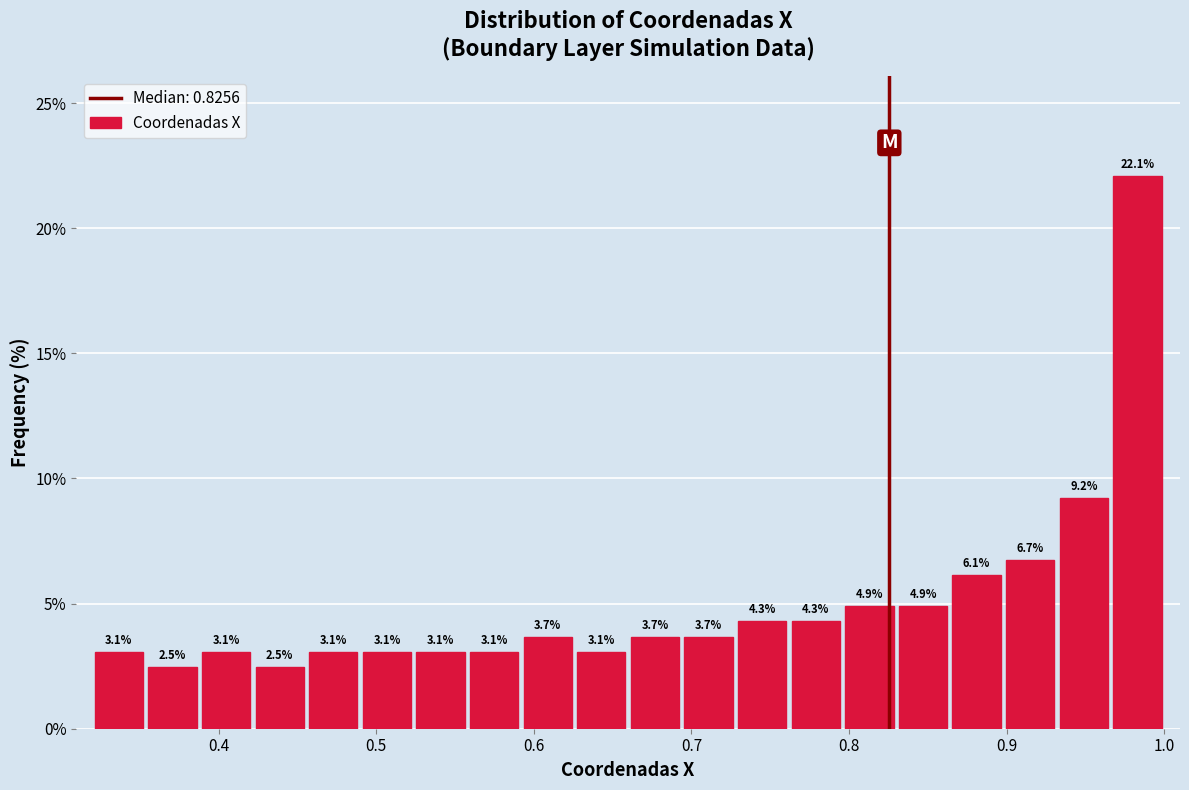

Around what value on the x-axis is the tallest bar? Give the approximate position of its centre, as read against the axis.

0.98